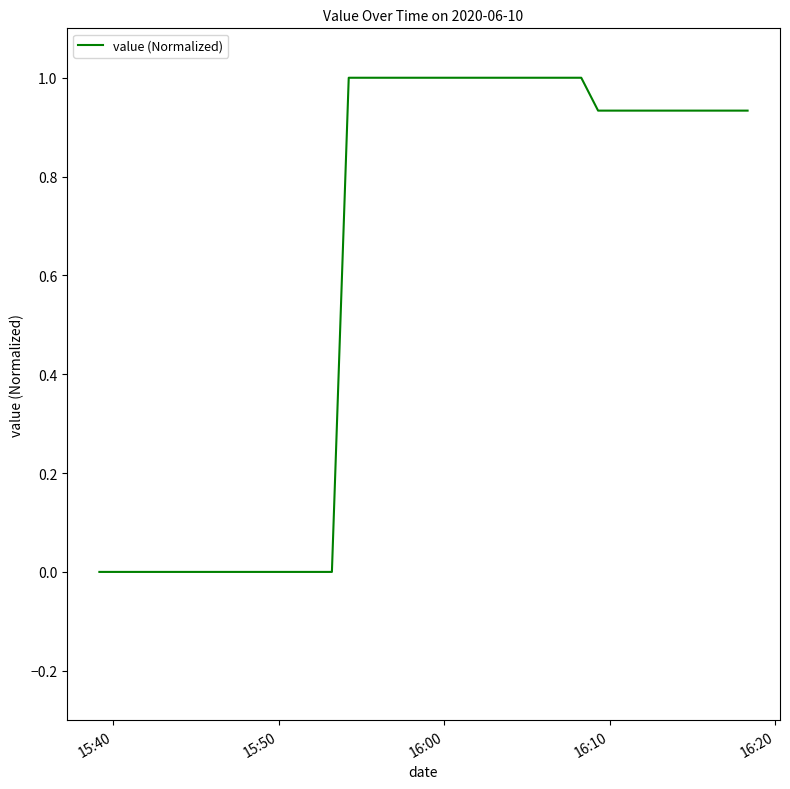

What is the maximum value shown in the chart?

1.0